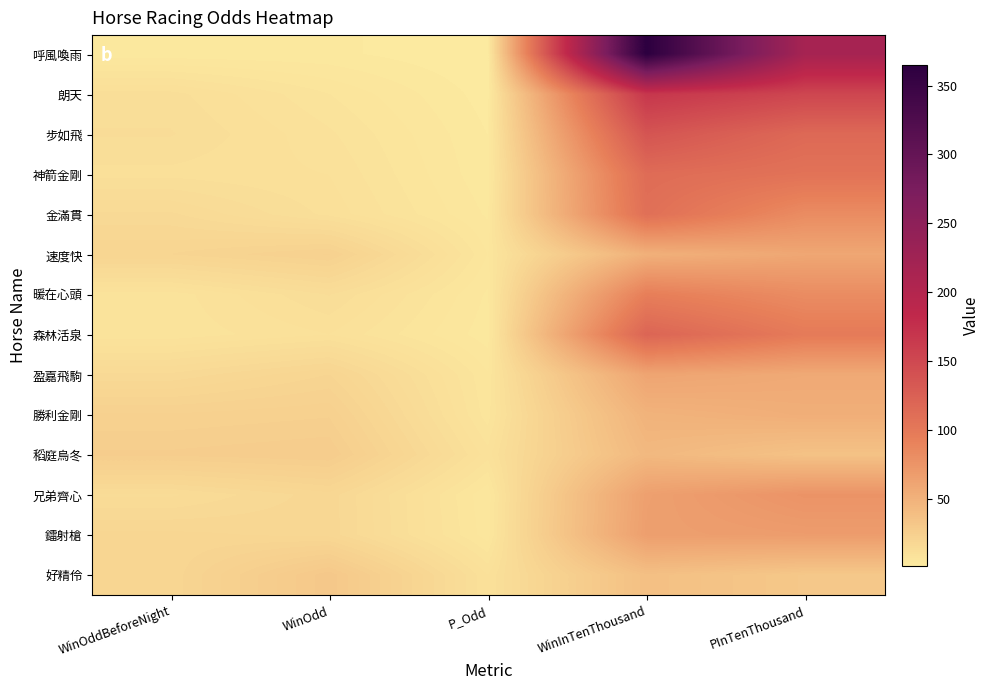

How many categories are shown in the chart?

5